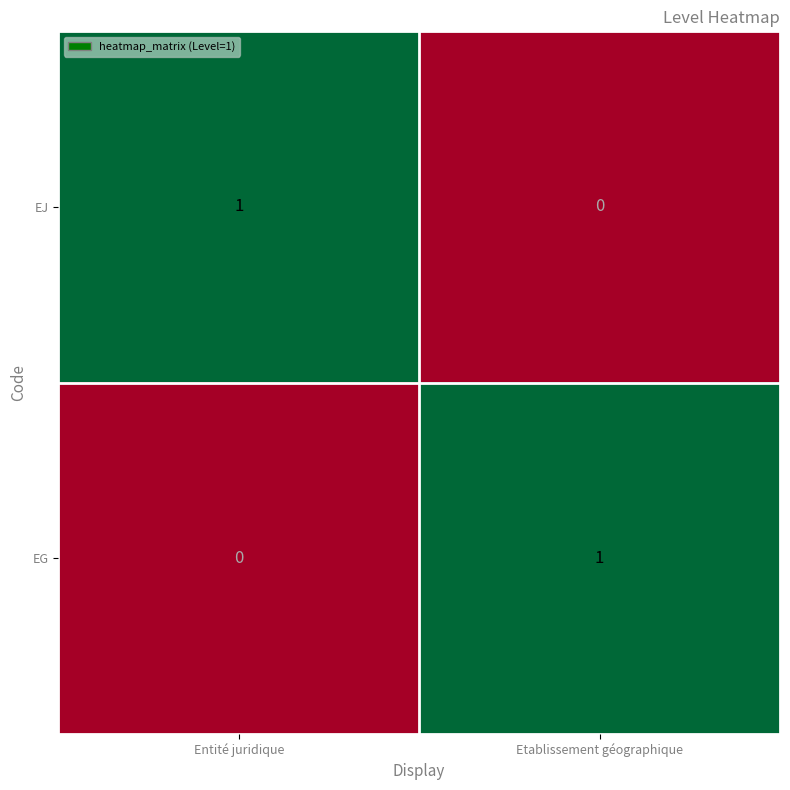

Which category has the lowest value in the EJ series?

Etablissement géographique